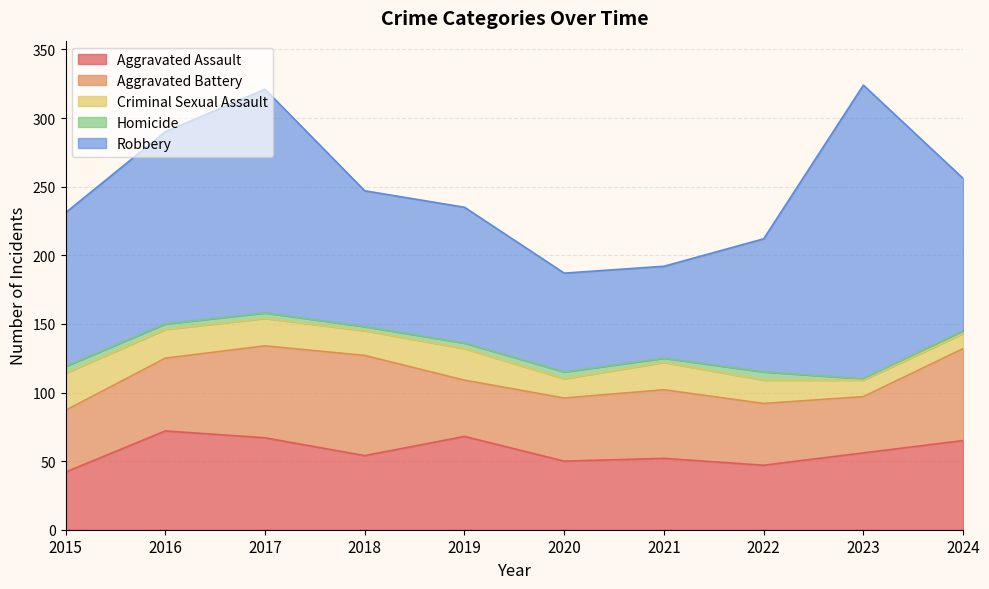

Reading left to right, what are all the values shown in this chart?

Aggravated Assault: 42	72	67	54	68	50	52	47	56	65
Aggravated Battery: 45	53	67	73	41	46	50	45	41	67
Criminal Sexual Assault: 27	21	20	18	23	14	20	17	12	11
Homicide: 5	4	4	3	4	5	3	6	1	2
Robbery: 112	140	163	99	99	72	67	97	214	111